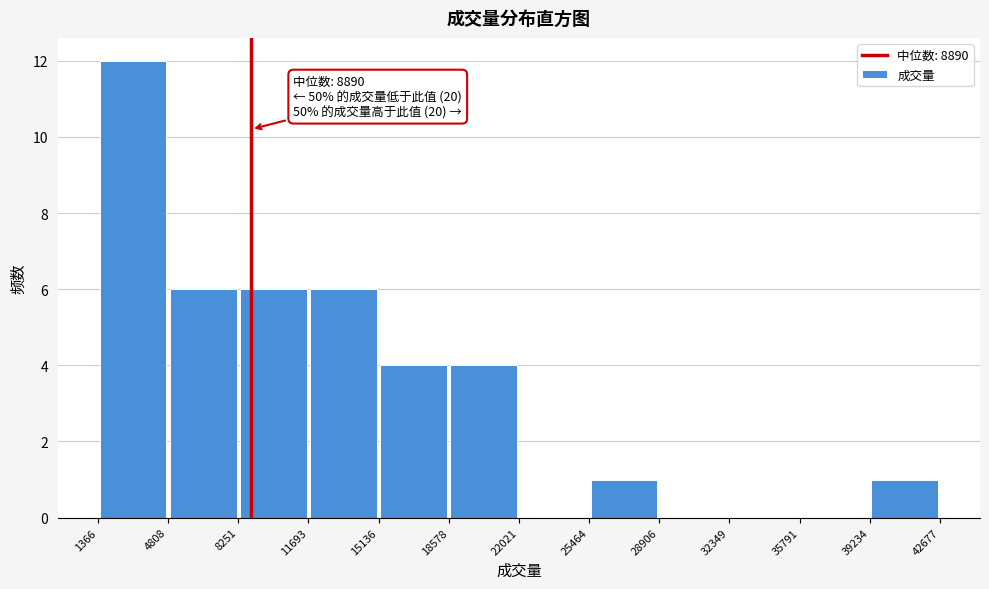

Which range on the x-axis has the tallest bar?

1366 to 4808